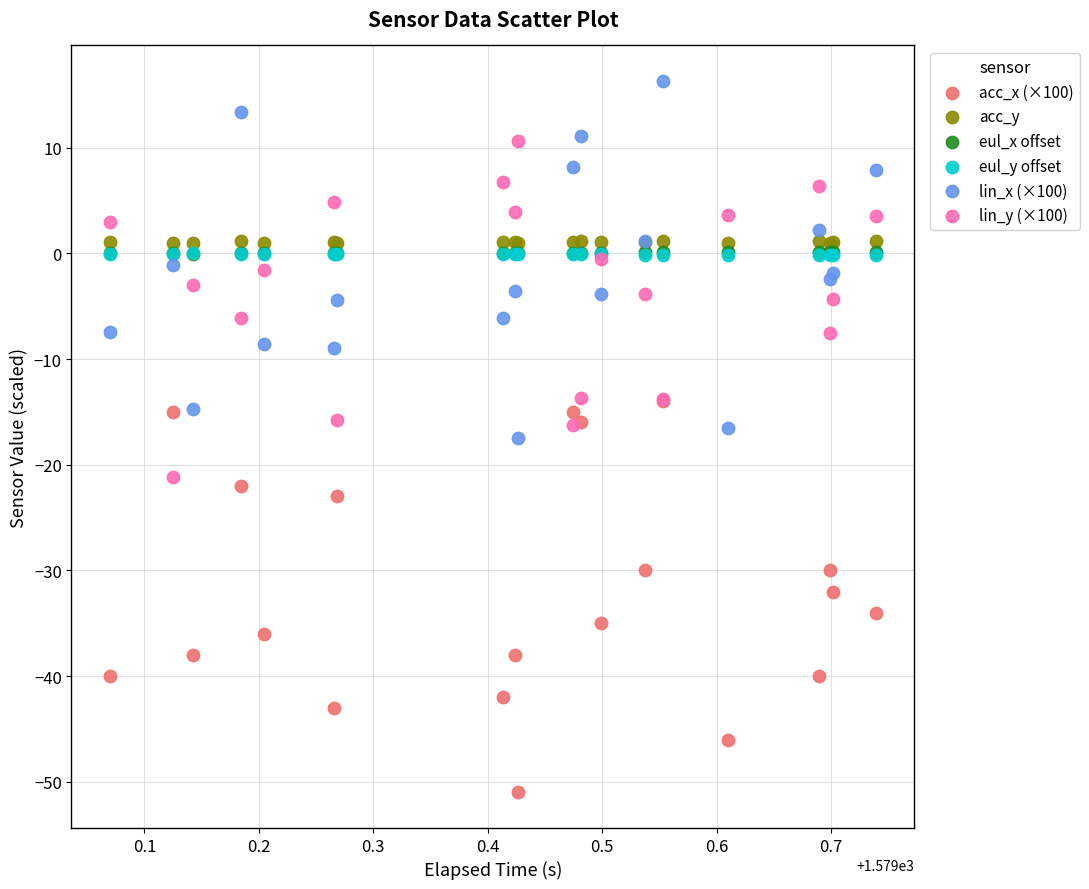

Which series reaches the maximum Y coordinate?

lin_x (×100)